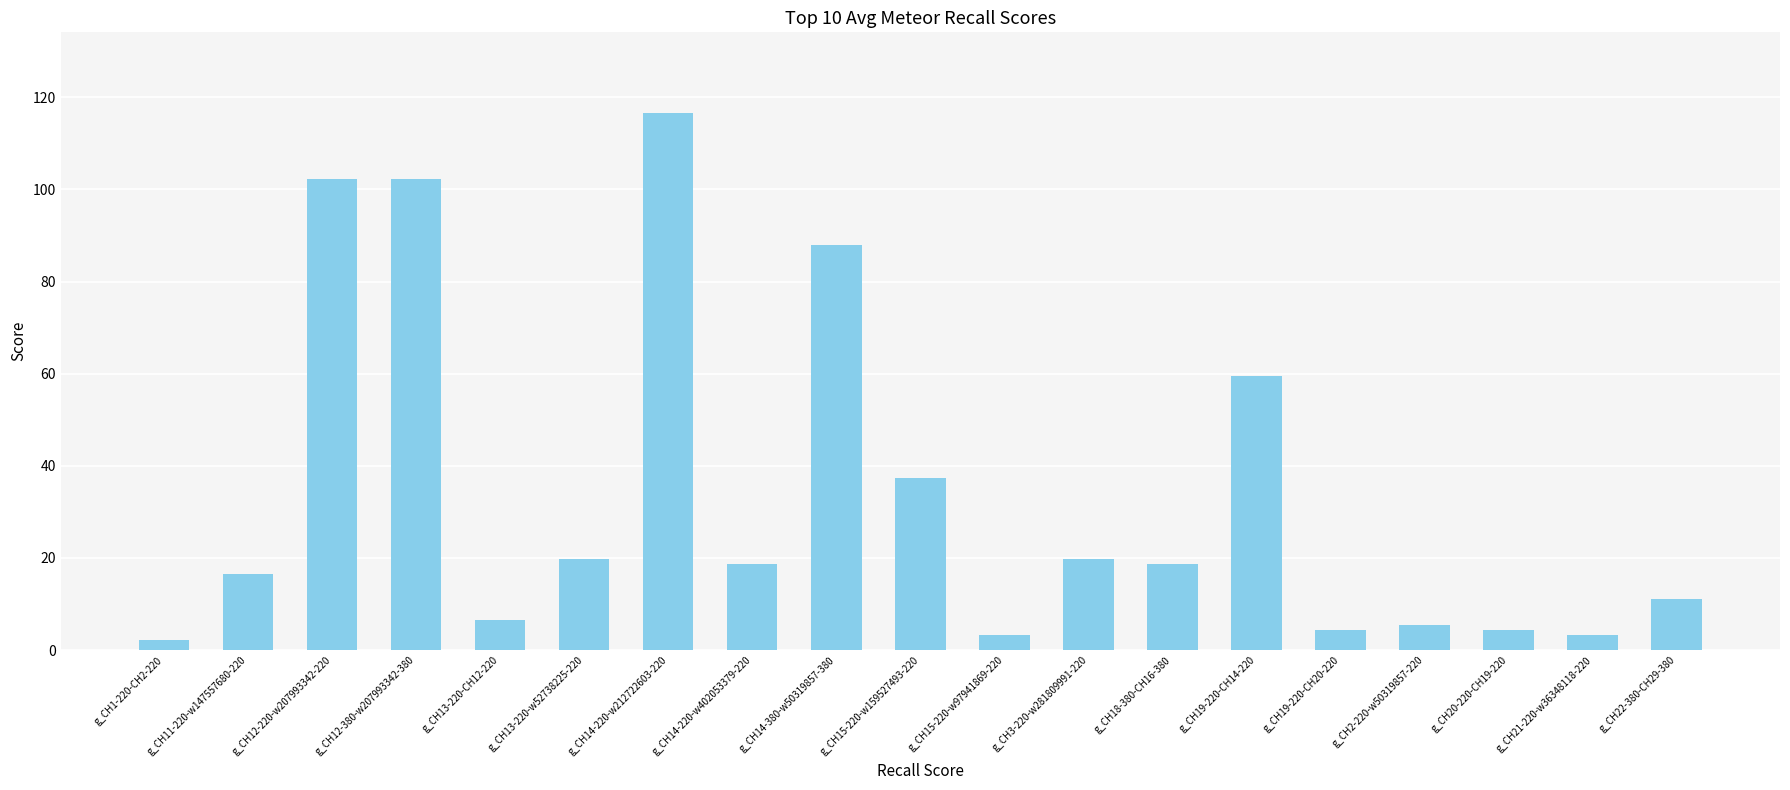

Which has a higher value, g_CH18-380-CH16-380 or g_CH19-220-CH20-220?

g_CH18-380-CH16-380